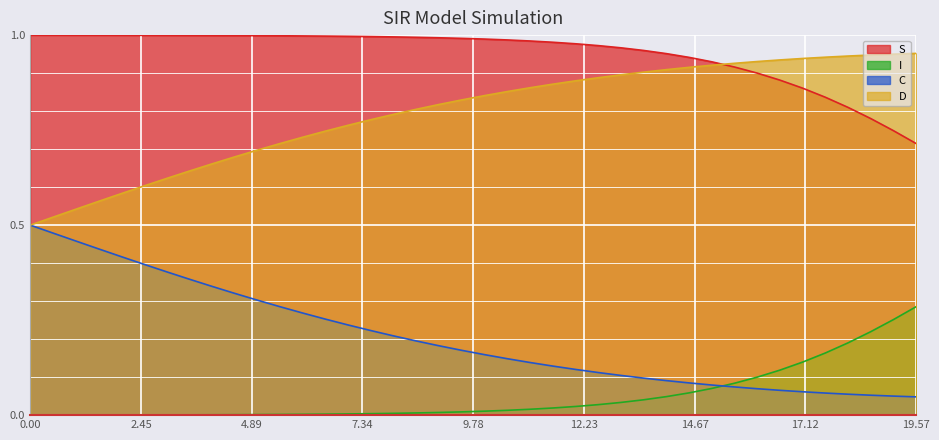

Reading left to right, extract all data points from this chart.

S: 1.0	1.0	1.0	1.0	1.0	1.0	1.0	1.0	1.0	1.0	1.0	1.0	1.0	1.0	1.0	1.0	1.0	1.0	1.0	1.0	1.0	1.0	1.0	1.0	1.0	1.0	1.0	1.0	1.0	0.9	0.9	0.9	0.9	0.9	0.9	0.8	0.8	0.8	0.7	0.7
I: 0.0	0.0	0.0	0.0	0.0	0.0	0.0	0.0	0.0	0.0	0.0	0.0	0.0	0.0	0.0	0.0	0.0	0.0	0.0	0.0	0.0	0.0	0.0	0.0	0.0	0.0	0.0	0.0	0.0	0.1	0.1	0.1	0.1	0.1	0.1	0.2	0.2	0.2	0.3	0.3
C: 0.5	0.5	0.5	0.4	0.4	0.4	0.4	0.4	0.3	0.3	0.3	0.3	0.3	0.3	0.2	0.2	0.2	0.2	0.2	0.2	0.2	0.1	0.1	0.1	0.1	0.1	0.1	0.1	0.1	0.1	0.1	0.1	0.1	0.1	0.1	0.1	0.1	0.1	0.1	0.0
D: 0.5	0.5	0.5	0.6	0.6	0.6	0.6	0.6	0.7	0.7	0.7	0.7	0.7	0.7	0.8	0.8	0.8	0.8	0.8	0.8	0.8	0.9	0.9	0.9	0.9	0.9	0.9	0.9	0.9	0.9	0.9	0.9	0.9	0.9	0.9	0.9	0.9	0.9	0.9	1.0